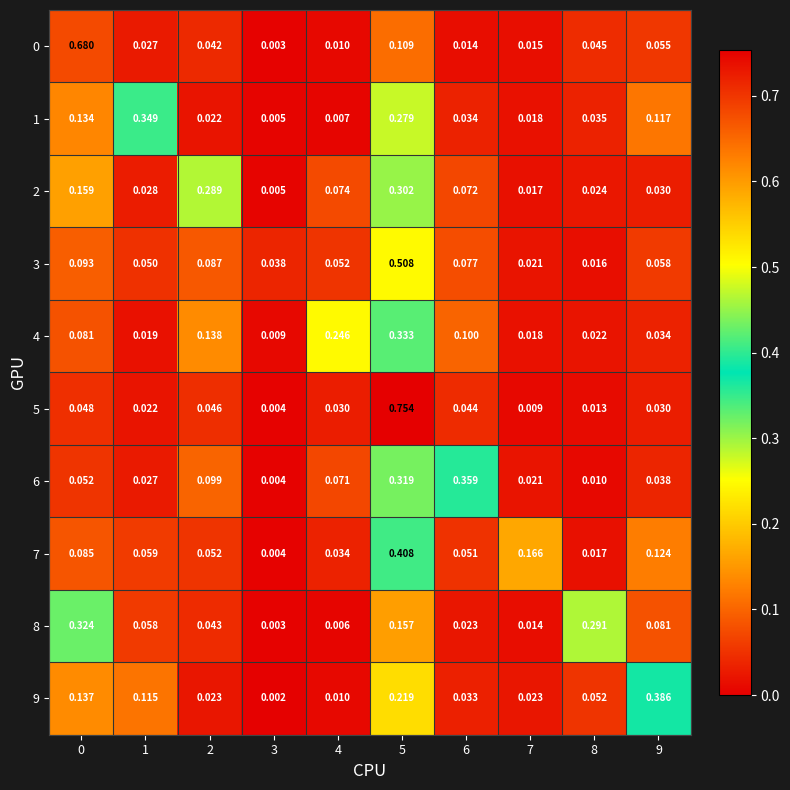

Is the value of 5 at 1 greater than the value of 1 at 1?

No